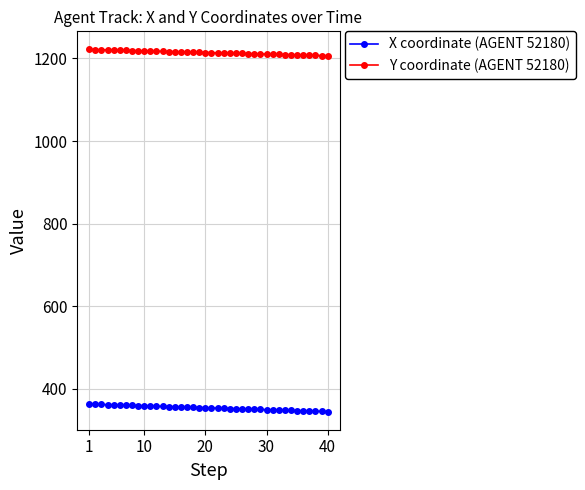

How many data points in X coordinate (AGENT 52180) are above 353?

21